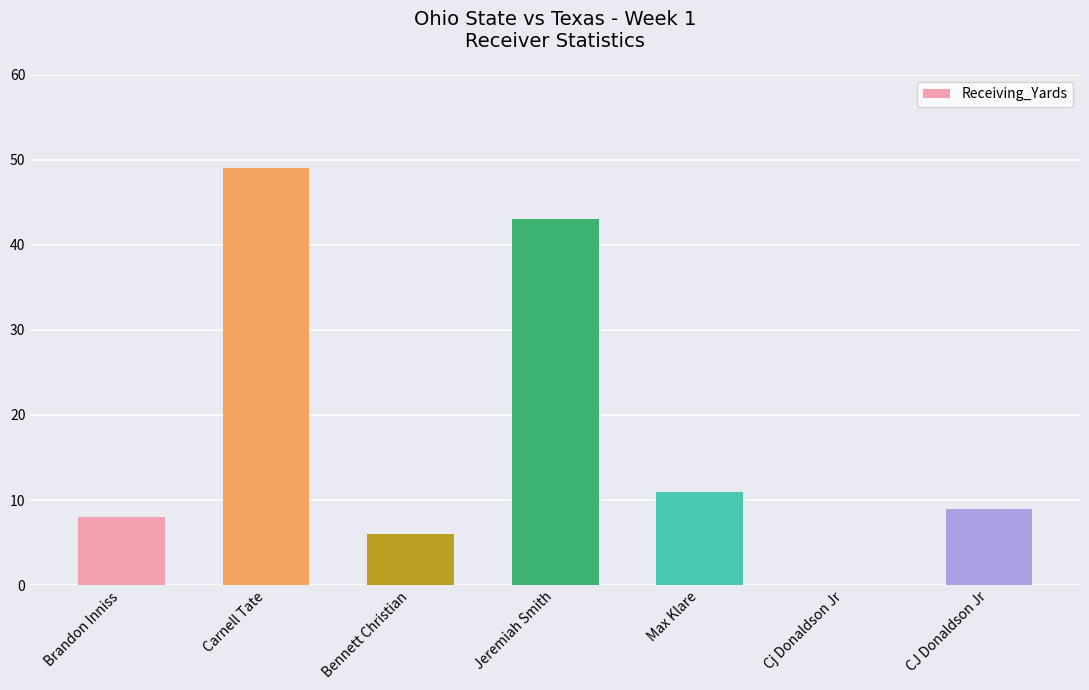

Are the bars horizontal?

No